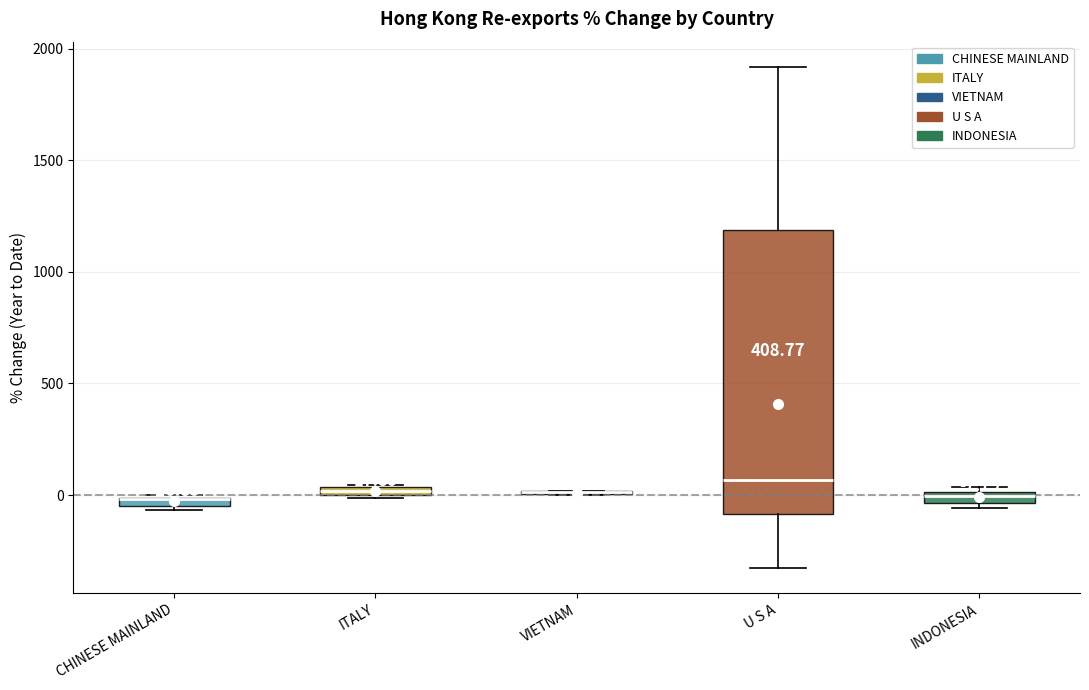

Which box is the tallest, from its lower edge to its upper edge?

U S A